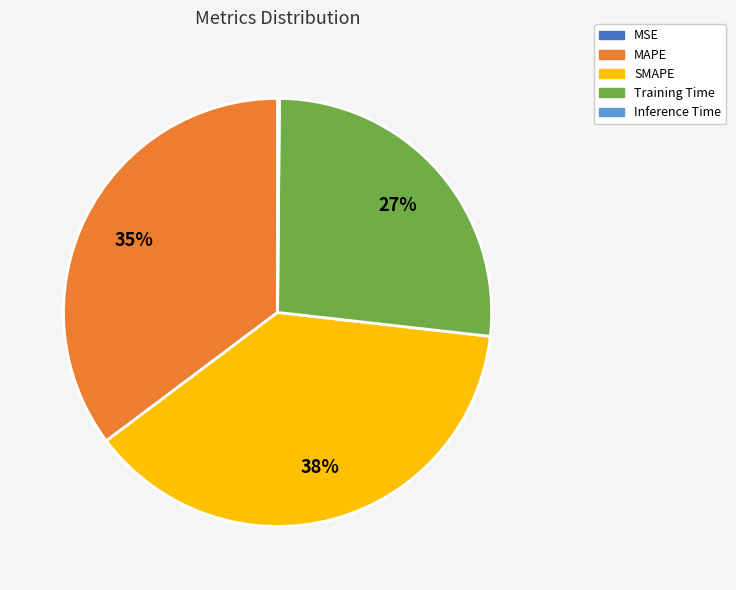

To the nearest percent, what percentage of the pie is SMAPE?

38%